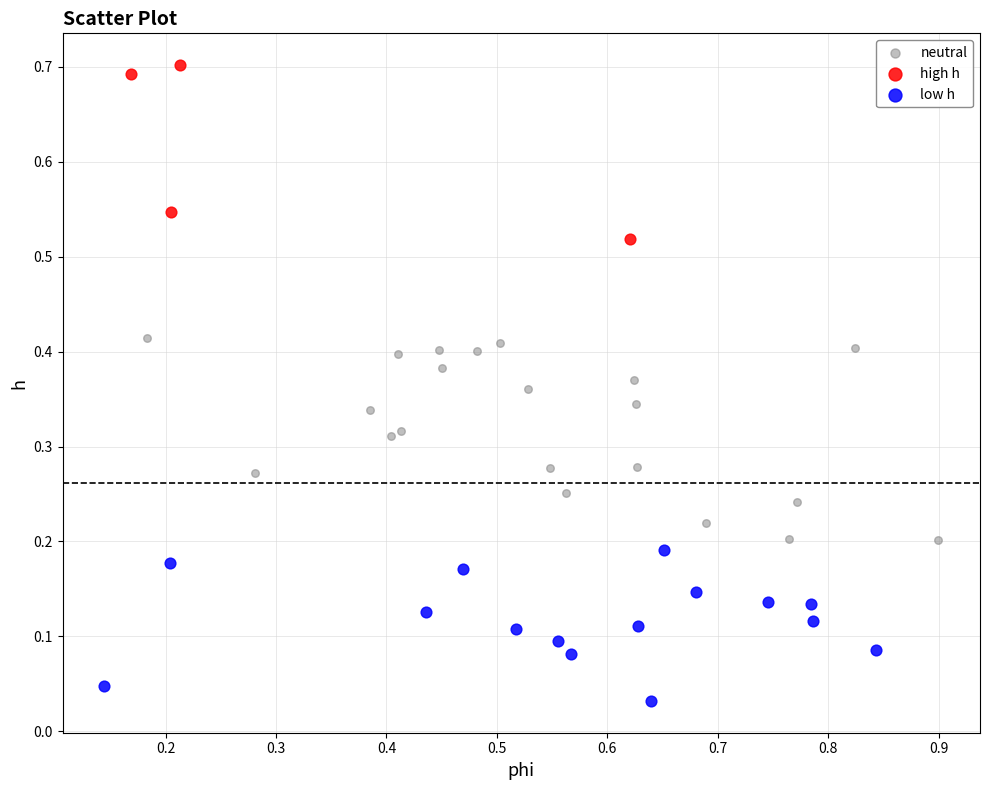

Which series has the largest Y range (max minus min)?

neutral